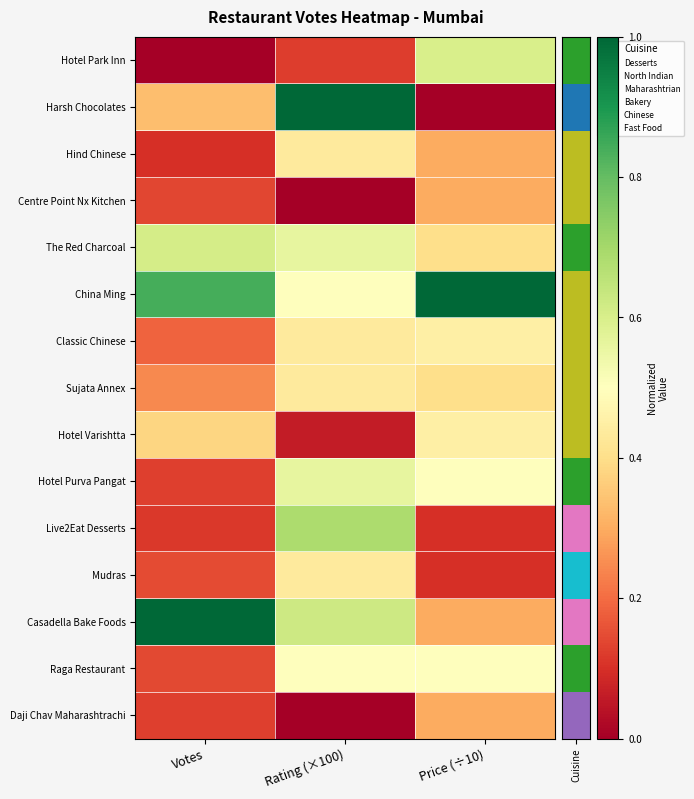

Reading left to right, list all the values displayed in this chart.

row_0: Votes=0.0	Rating (×100)=0.1	Price (÷10)=0.6
row_1: Votes=0.3	Rating (×100)=1.0	Price (÷10)=0.0
row_2: Votes=0.1	Rating (×100)=0.4	Price (÷10)=0.3
row_3: Votes=0.1	Rating (×100)=0.0	Price (÷10)=0.3
row_4: Votes=0.6	Rating (×100)=0.6	Price (÷10)=0.4
row_5: Votes=0.8	Rating (×100)=0.5	Price (÷10)=1.0
row_6: Votes=0.2	Rating (×100)=0.4	Price (÷10)=0.5
row_7: Votes=0.2	Rating (×100)=0.4	Price (÷10)=0.4
row_8: Votes=0.4	Rating (×100)=0.1	Price (÷10)=0.5
row_9: Votes=0.1	Rating (×100)=0.6	Price (÷10)=0.5
row_10: Votes=0.1	Rating (×100)=0.7	Price (÷10)=0.1
row_11: Votes=0.1	Rating (×100)=0.4	Price (÷10)=0.1
row_12: Votes=1.0	Rating (×100)=0.6	Price (÷10)=0.3
row_13: Votes=0.1	Rating (×100)=0.5	Price (÷10)=0.5
row_14: Votes=0.1	Rating (×100)=0.0	Price (÷10)=0.3